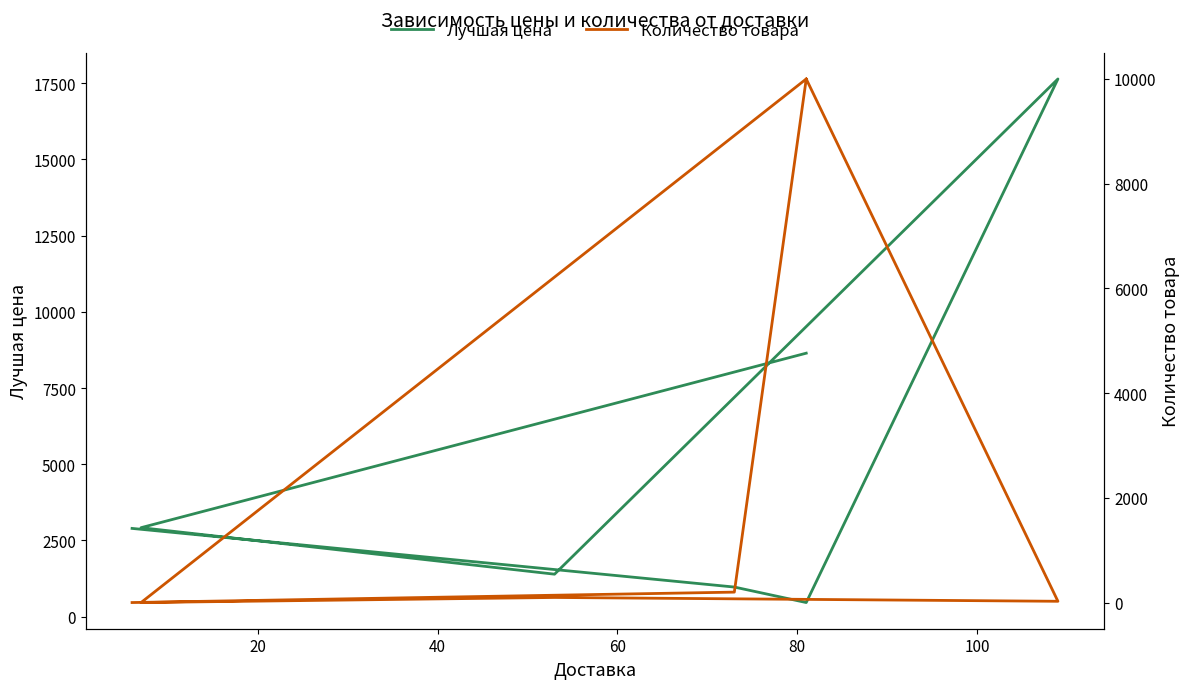

Rank the series at 100 from lowest to highest value.

Количество товара, Лучшая цена